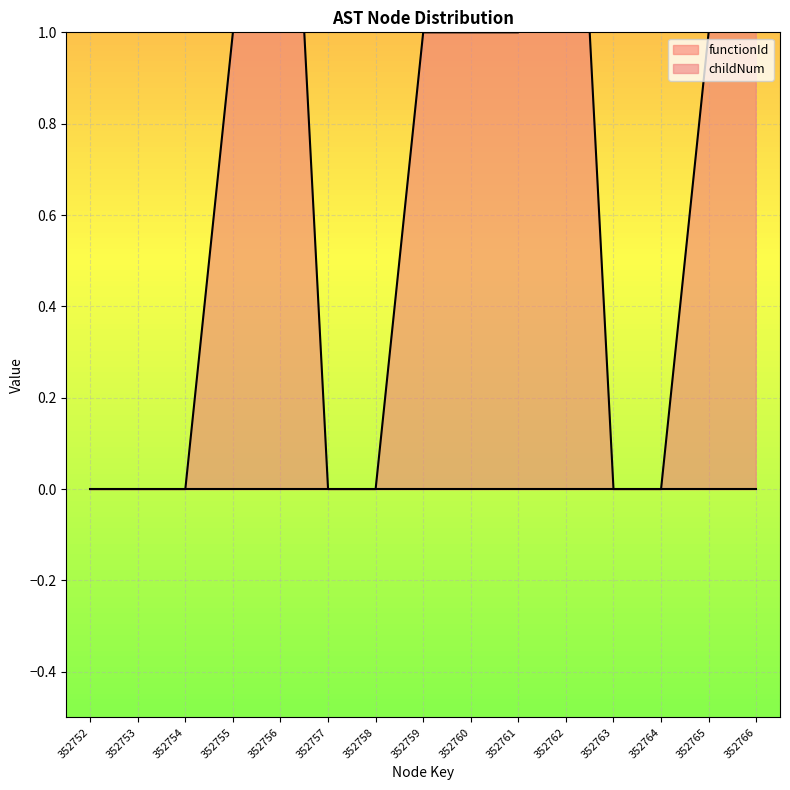

Reading left to right, transcribe all the data shown in this chart.

352752=0	352753=0	352754=0	352755=1	352756=2	352757=0	352758=0	352759=1	352760=1	352761=1	352762=2	352763=0	352764=0	352765=1	352766=3